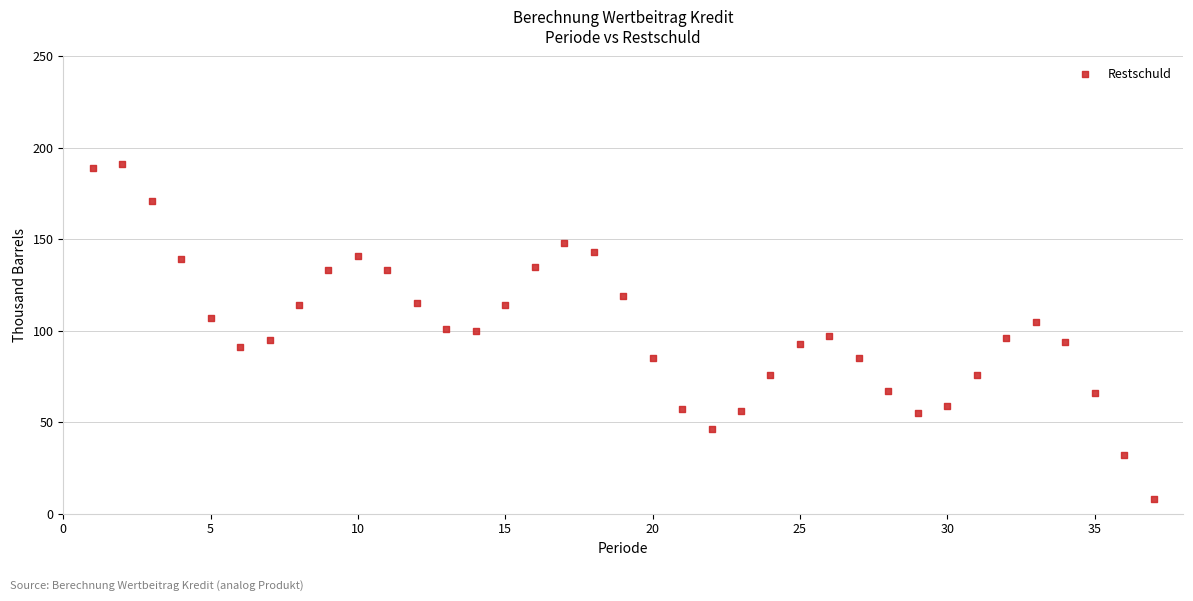

What is the range of X values (max minus min)?

36